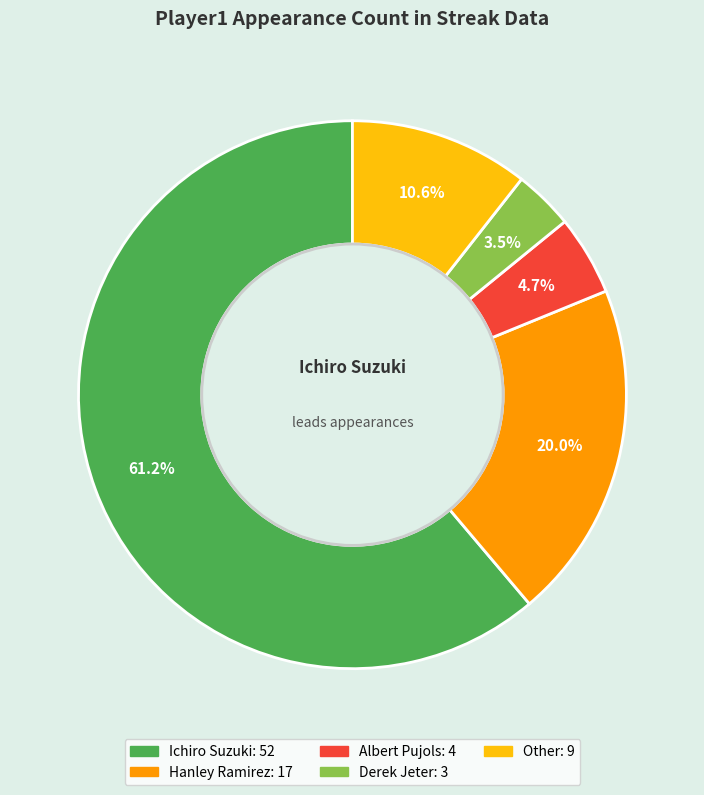

To the nearest percent, what is the average slice percentage?

20%